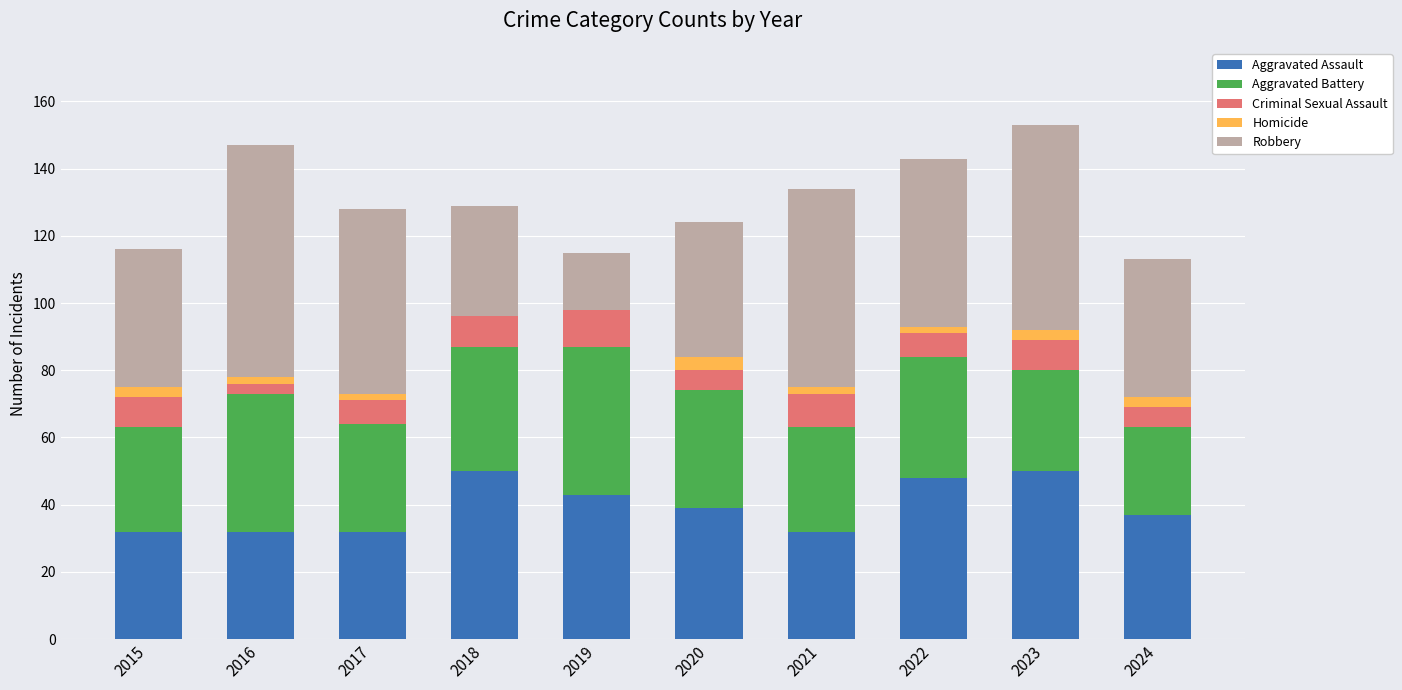

The value of Aggravated Assault at 2019 is 43. True or false?

True